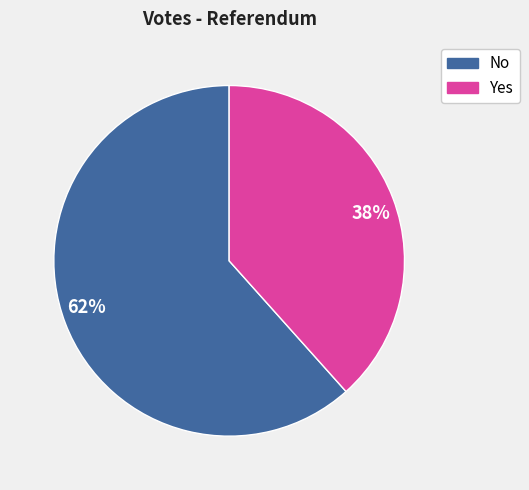

To the nearest percent, what is the average slice percentage?

50%